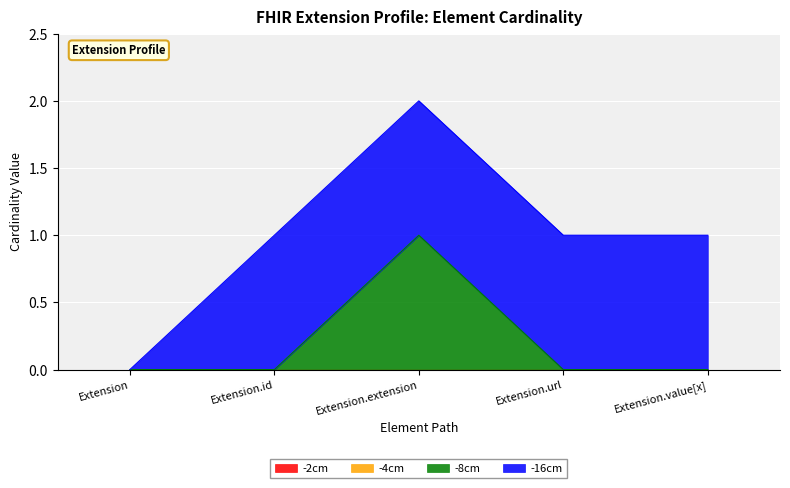

Which series has the widest spread of values?

-8cm